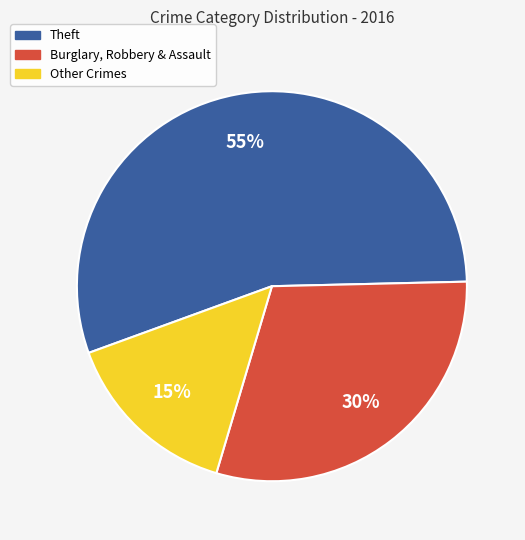

Which slice is the largest?

Theft